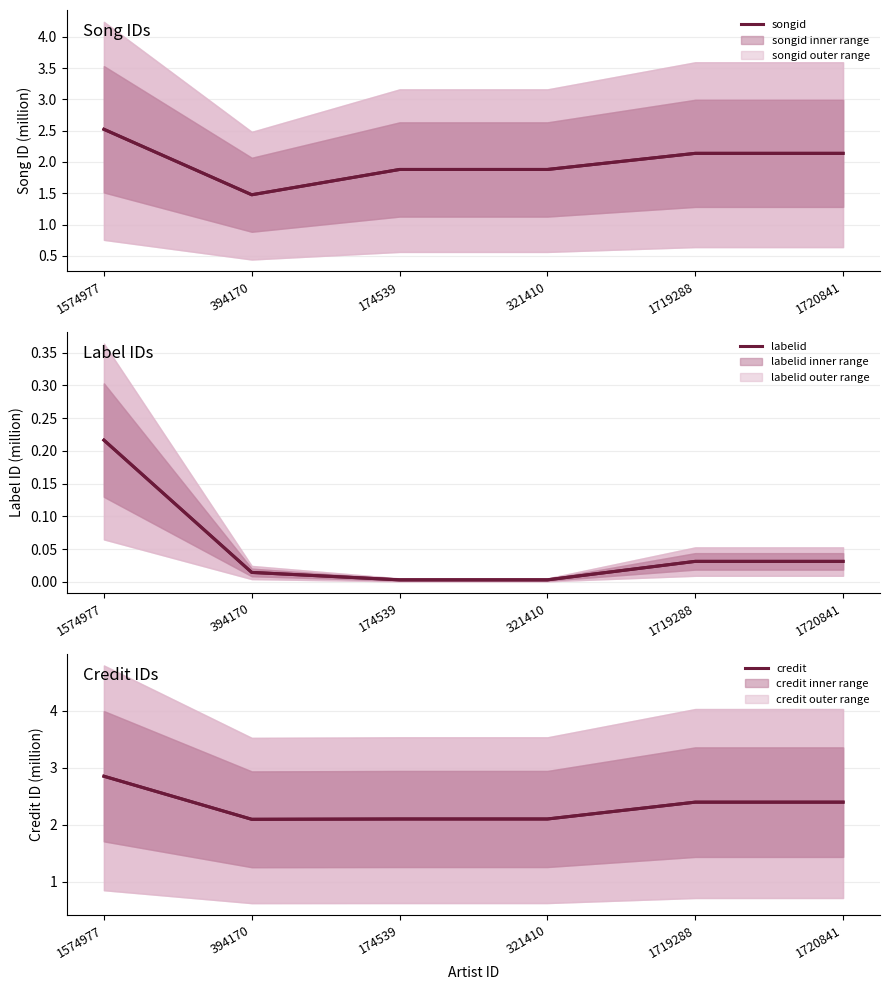

What is the maximum value shown in the chart?

2.8